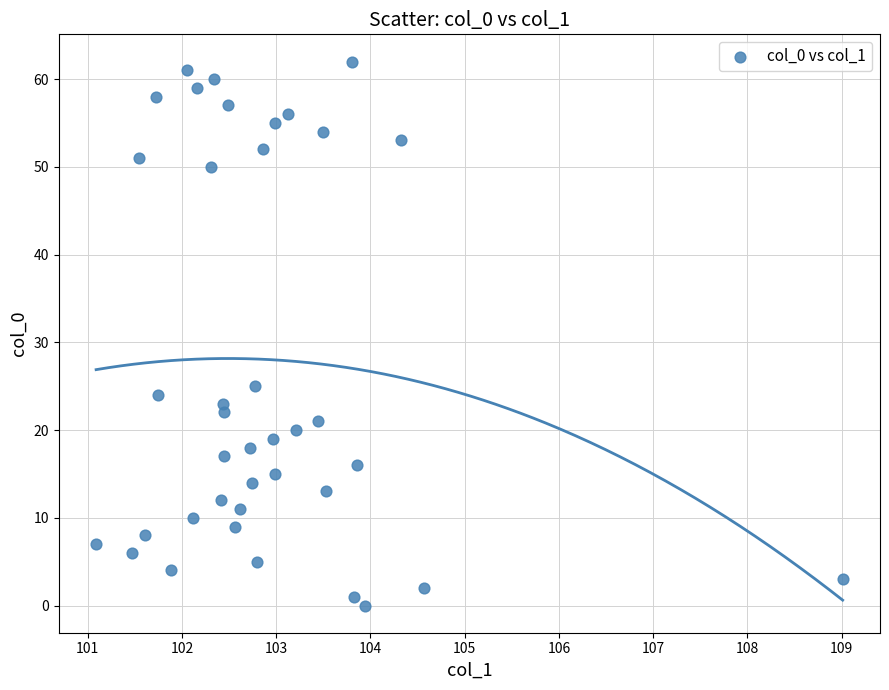

What is the range of Y values (max minus min)?

62